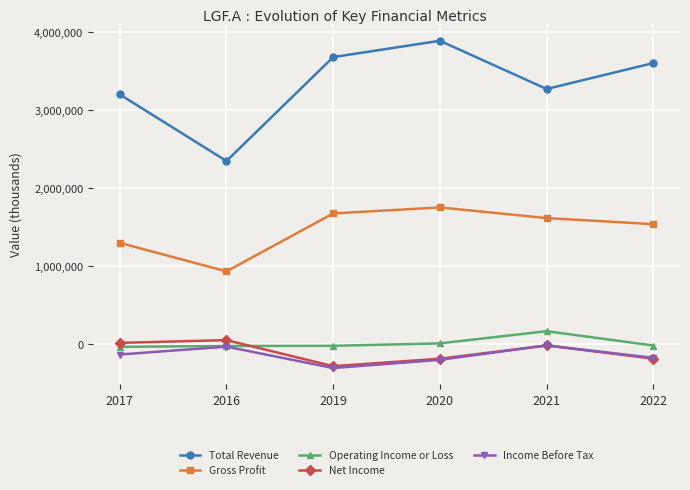

Count the number of data series in this chart.

5